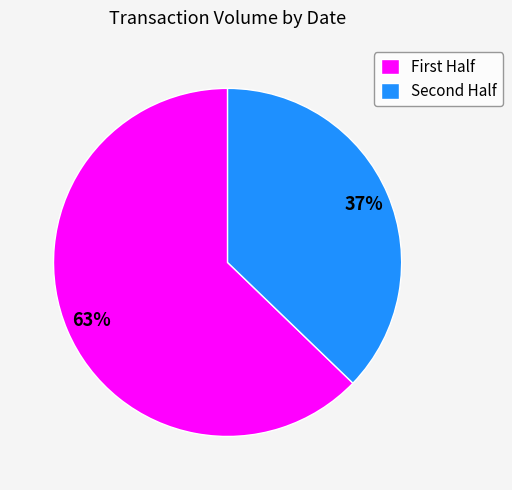

Which slice is the largest?

First Half